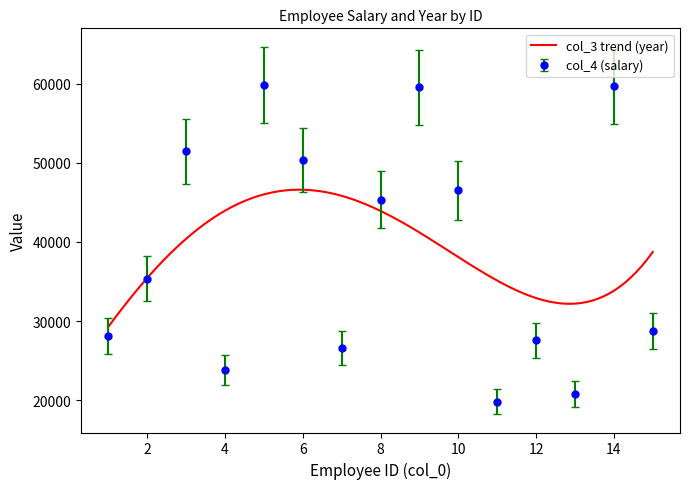

What is the sum of all values?

583407